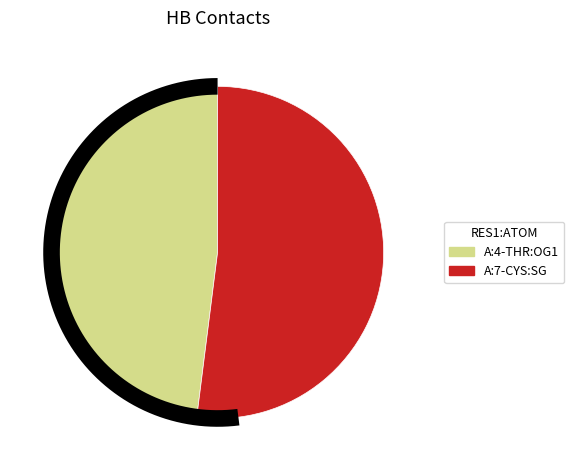

Which slice is the largest?

A:7-CYS:SG